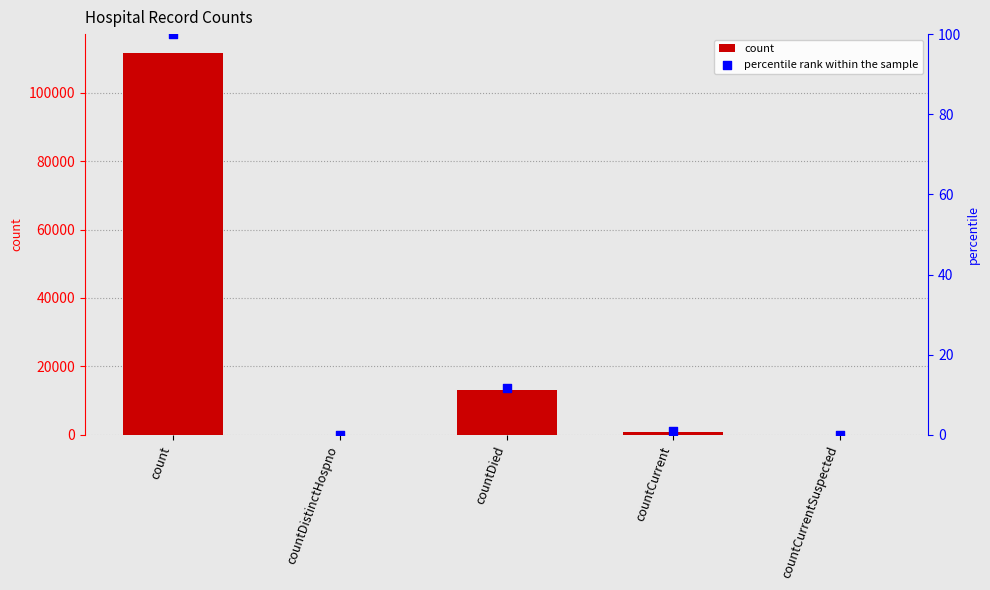

What is the total value across all series at count?

111632.0